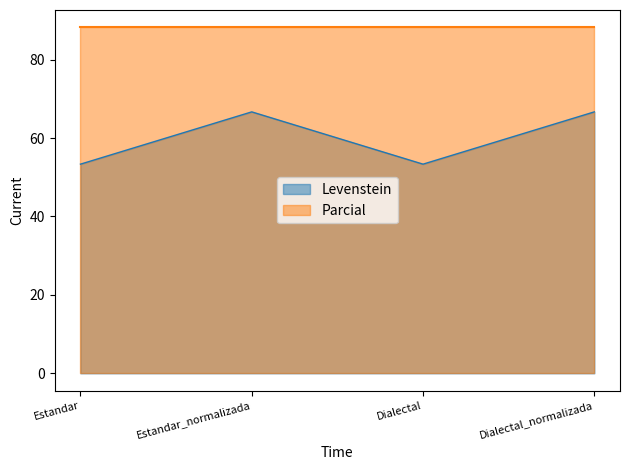

How many points are lower than both their immediate neighbors (excluding endpoints)?

1